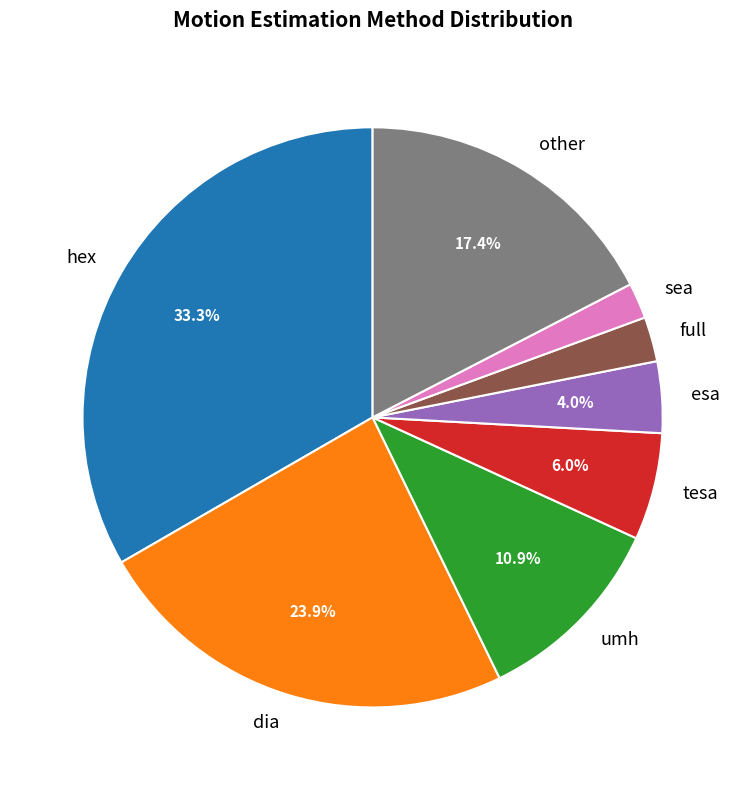

What percentage do hex and tesa together represent?

39.3%